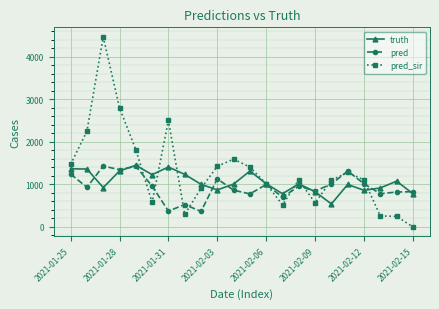

Does the chart have visible grid lines?

Yes